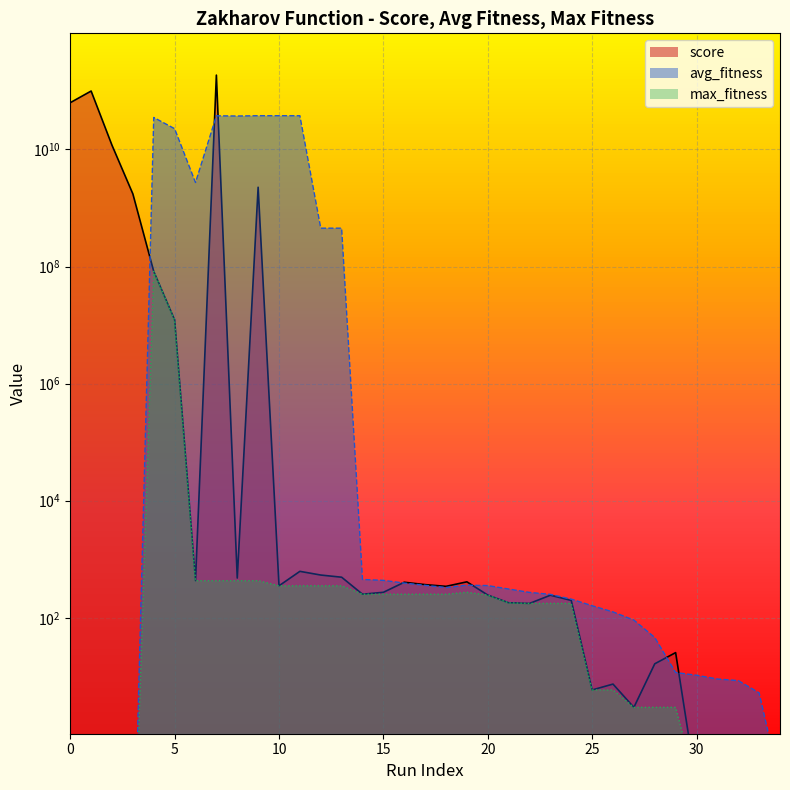

In score, how many points are lower than both neighbors (excluding endpoints)?

9